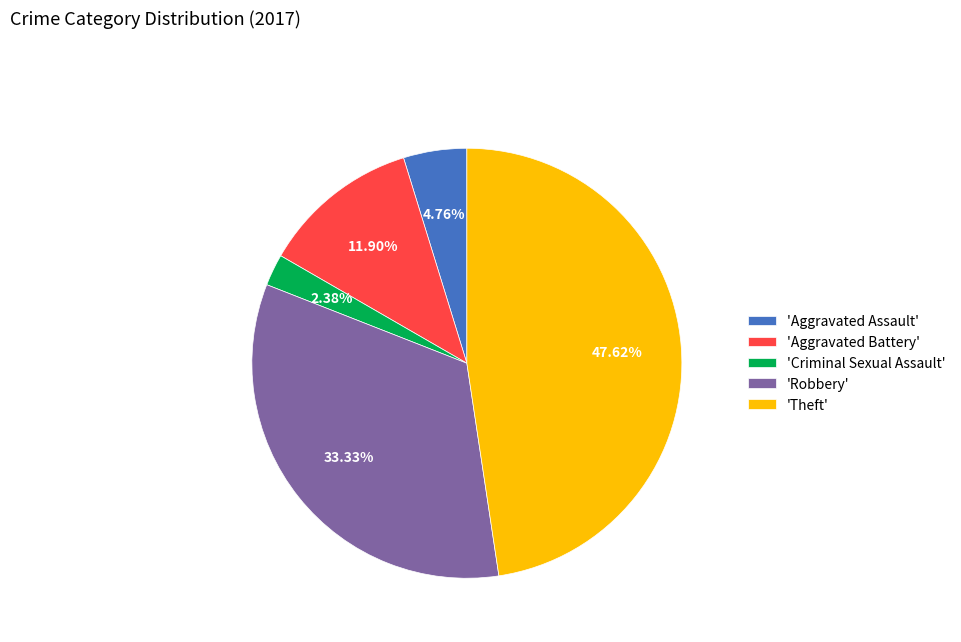

Between 'Criminal Sexual Assault' and 'Aggravated Battery', which is larger?

'Aggravated Battery'